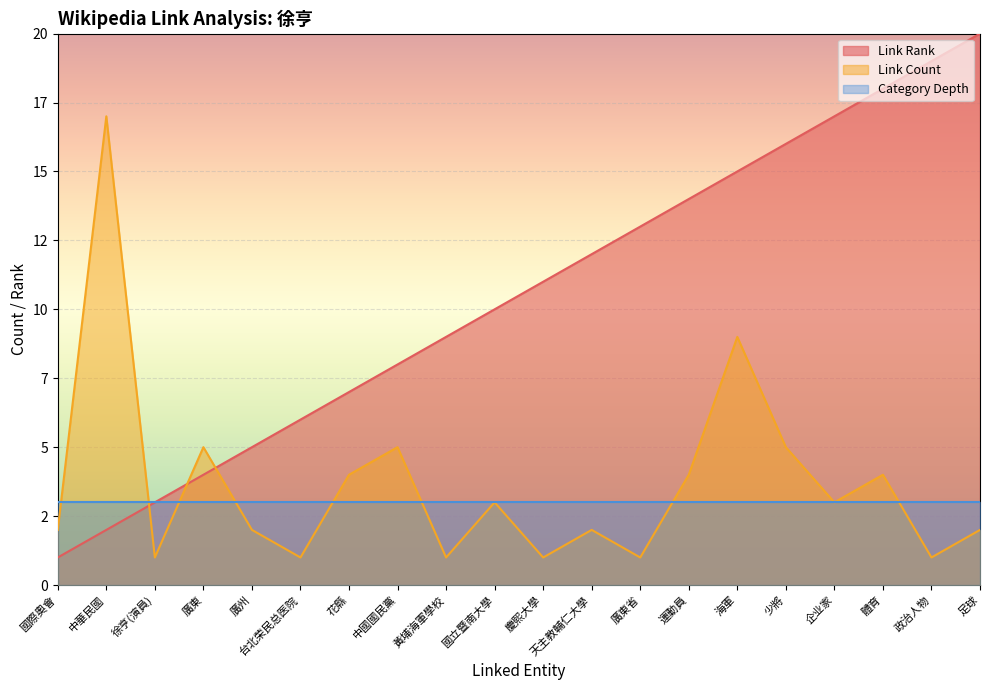

At which label does Link Rank reach its minimum?

國際奧會